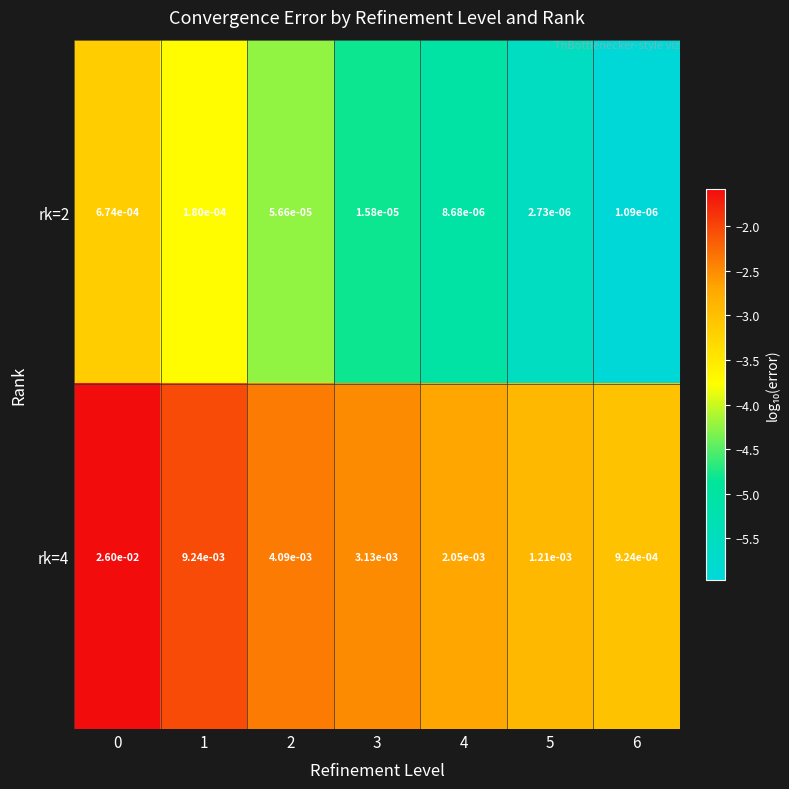

How many distinct data groups are displayed?

2